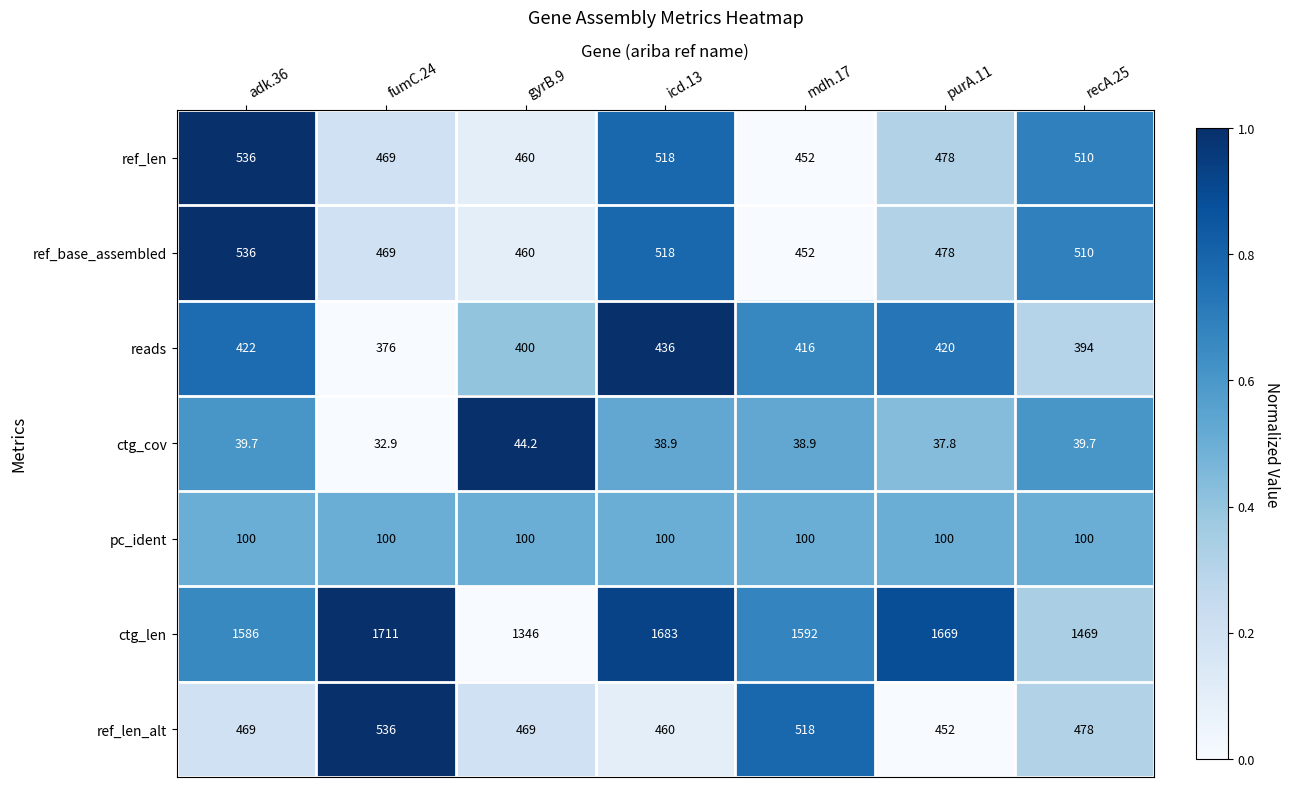

What is the spread (max minus min) of values at recA.25?

1429.3